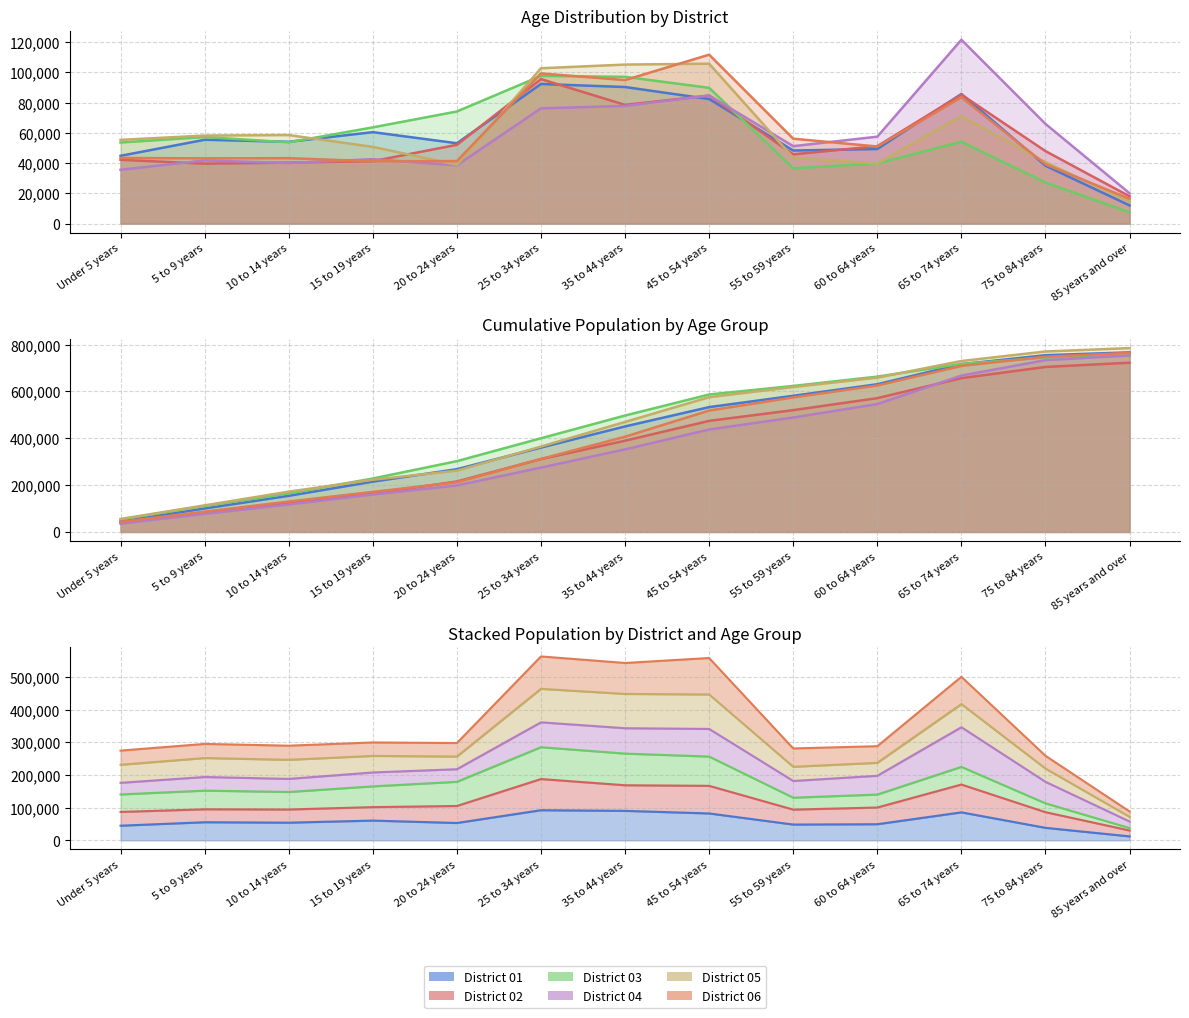

At which category does District 05 reach its first local peak?

10 to 14 years